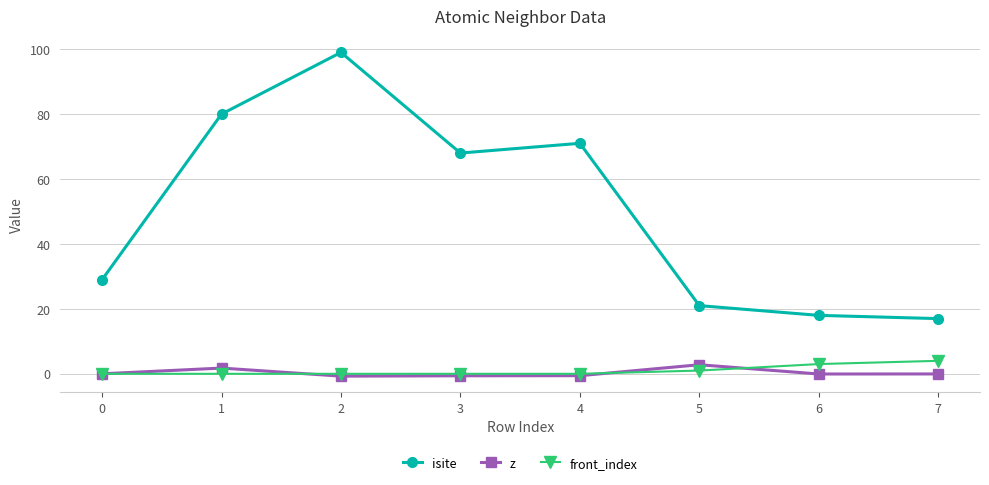

Rank the series by their maximum value, from highest to lowest.

isite, front_index, z